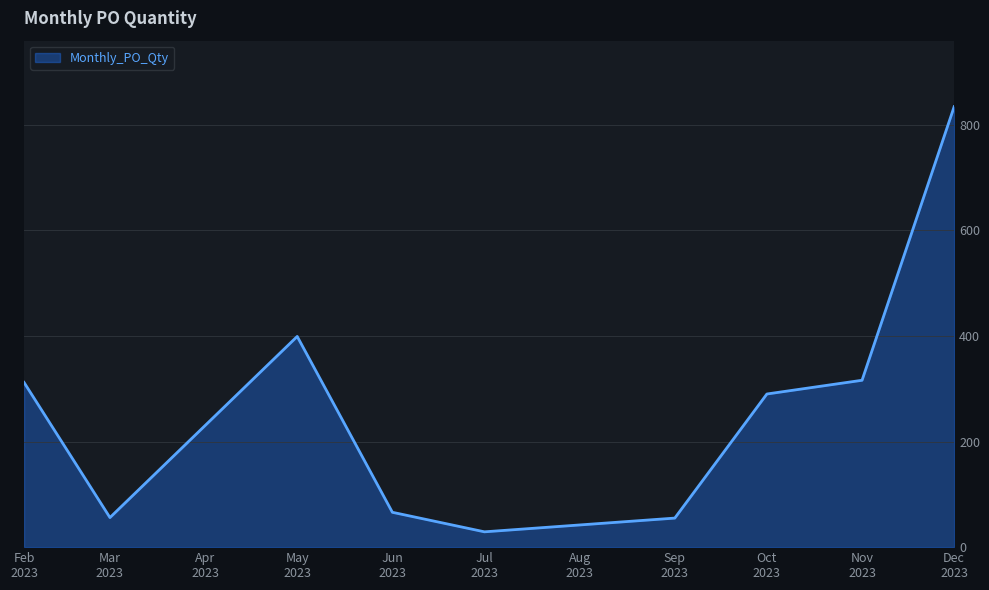

What is the minimum value shown in the chart?

29